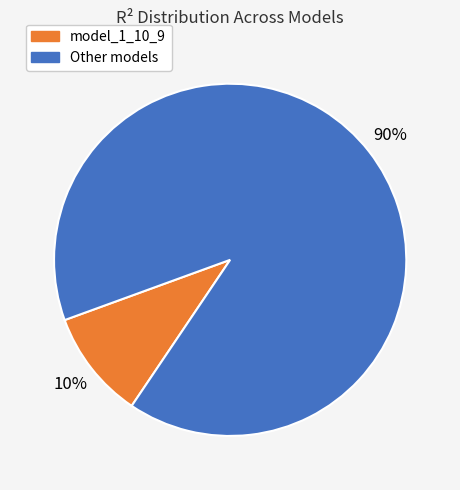

To the nearest percent, what portion does model_1_10_9 represent?

10%